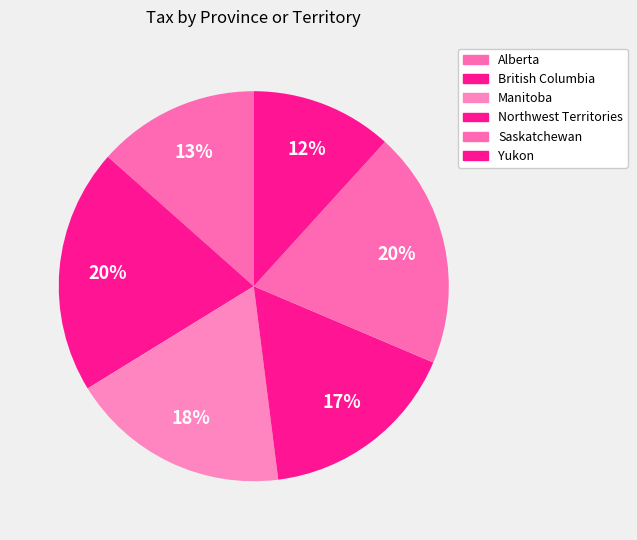

Does Yukon represent more than half of the total?

No